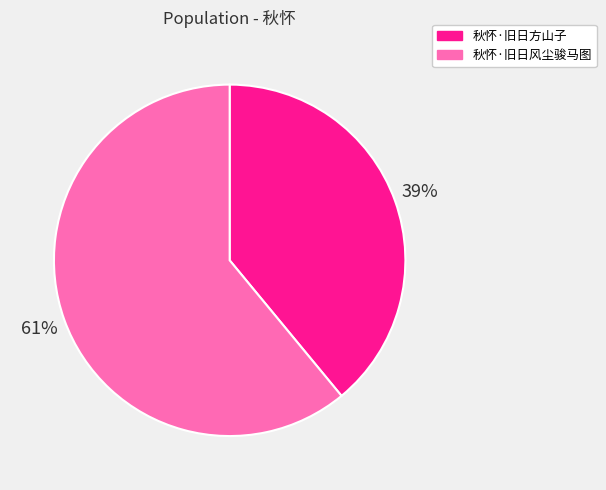

What is the smallest slice in the pie chart?

秋怀·旧日方山子